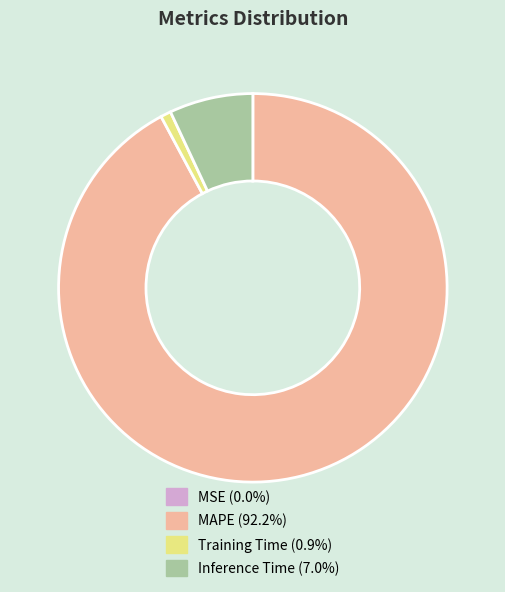

Is the sum of MAPE and Training Time greater than half?

Yes